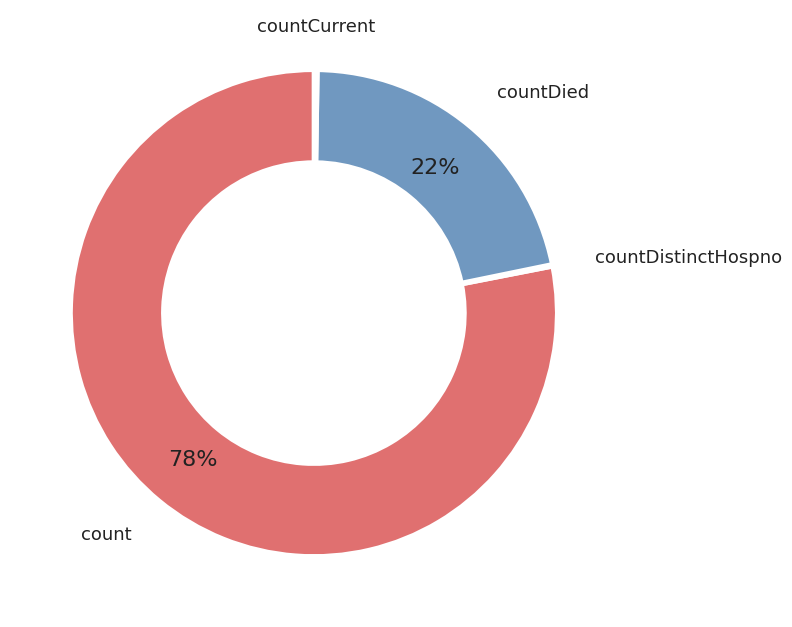

Which category has the biggest portion of the pie?

count